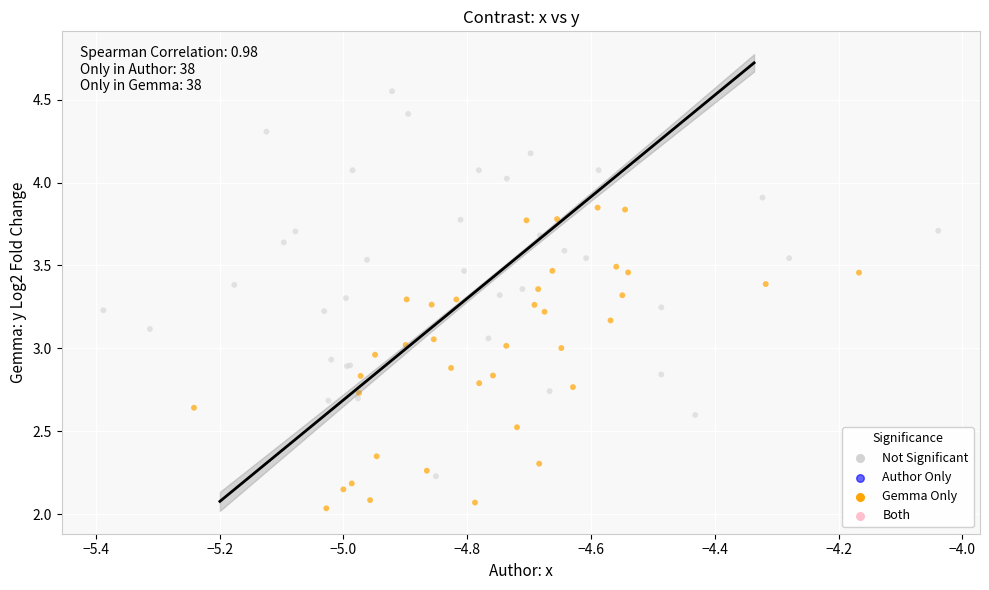

Which series has the largest Y range (max minus min)?

Not Significant